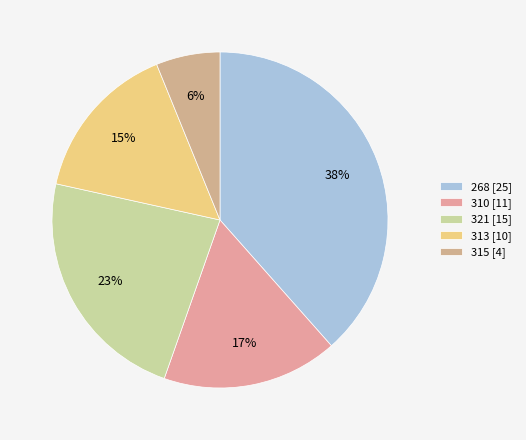

Combined, what portion of the pie is 268 and 313?

53.8%